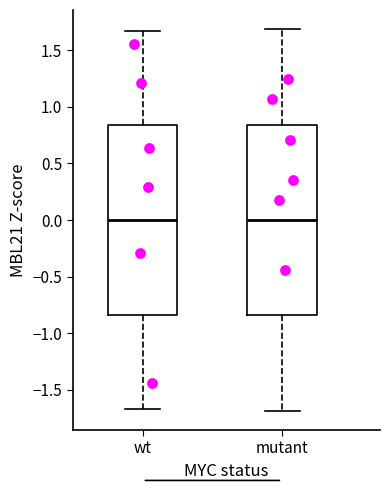

Where does the lower whisker of the box for mutant end on the y-axis? The values are not printed on the chart, so give them approximately, as read against the axis.

-1.70